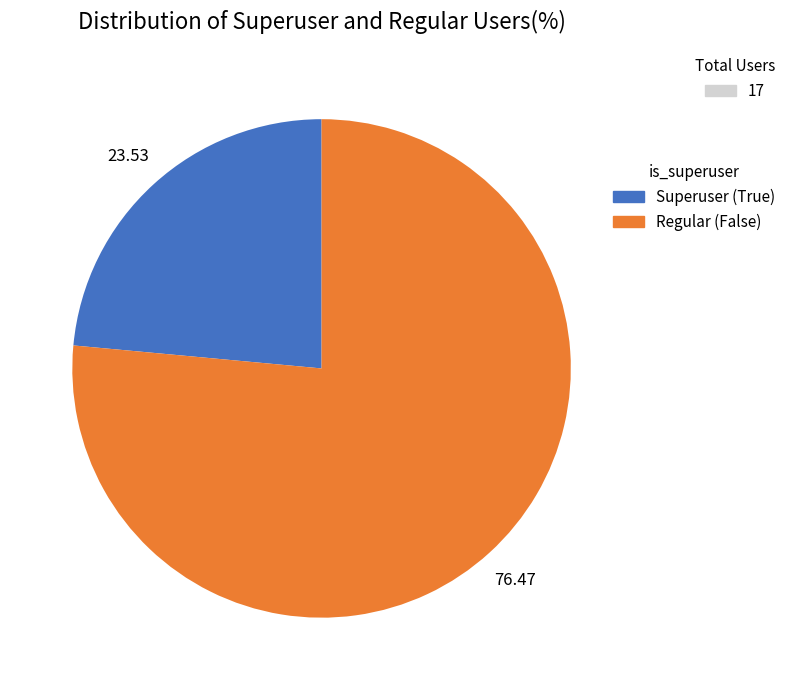

Does any single category account for the majority?

Yes